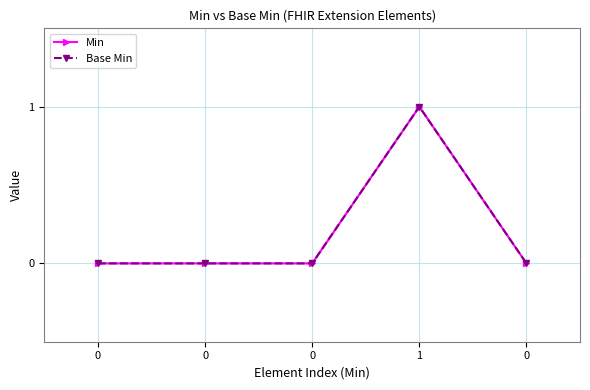

Which series has the largest range (max minus min)?

Min